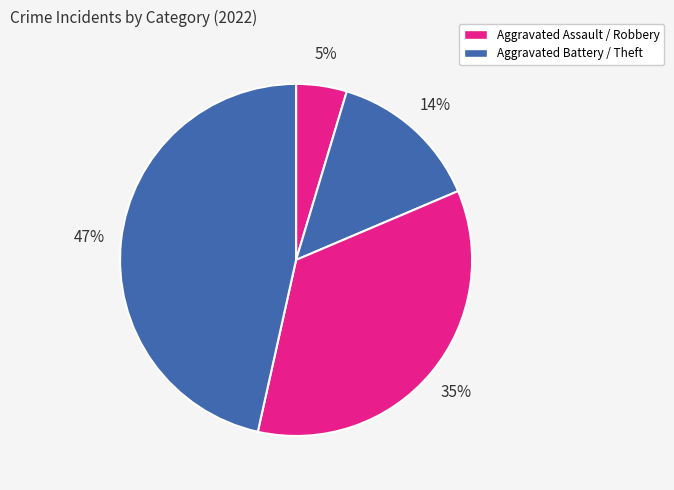

To the nearest percent, what is the difference between the largest and smallest slice percentages?

42%